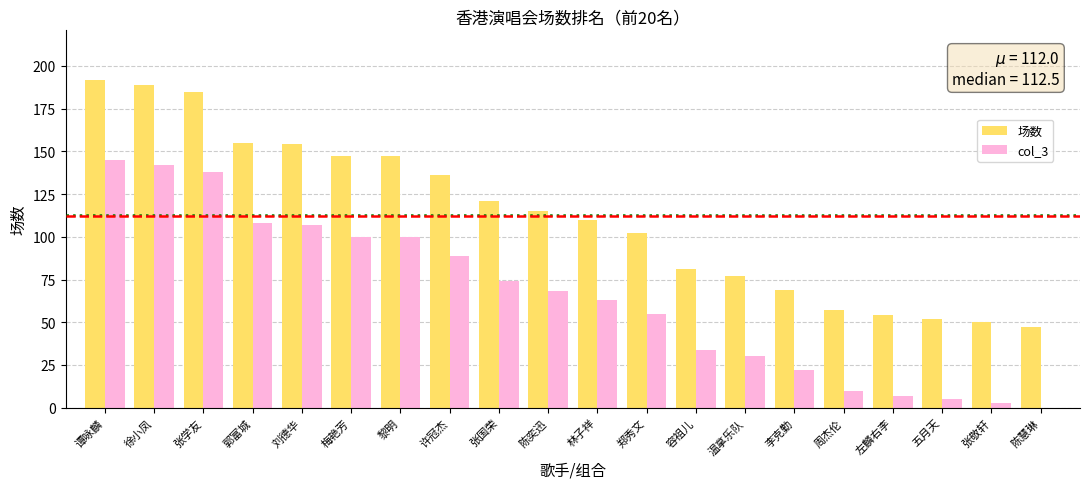

Is the value of 场数 at 刘德华 greater than the value of col_3 at 张学友?

Yes